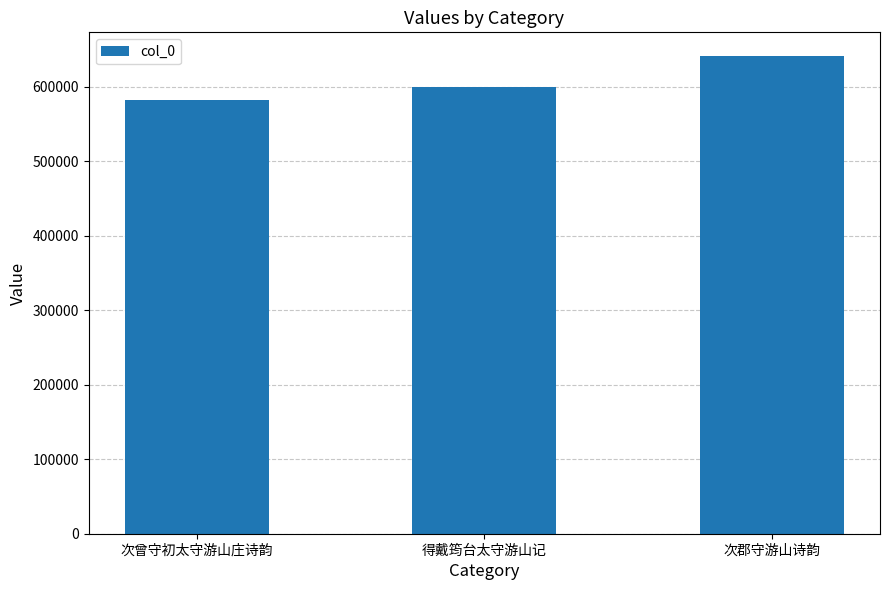

Reading left to right, transcribe all the data shown in this chart.

次曾守初太守游山庄诗韵=582526	得戴筠台太守游山记=598813	次郡守游山诗韵=640787